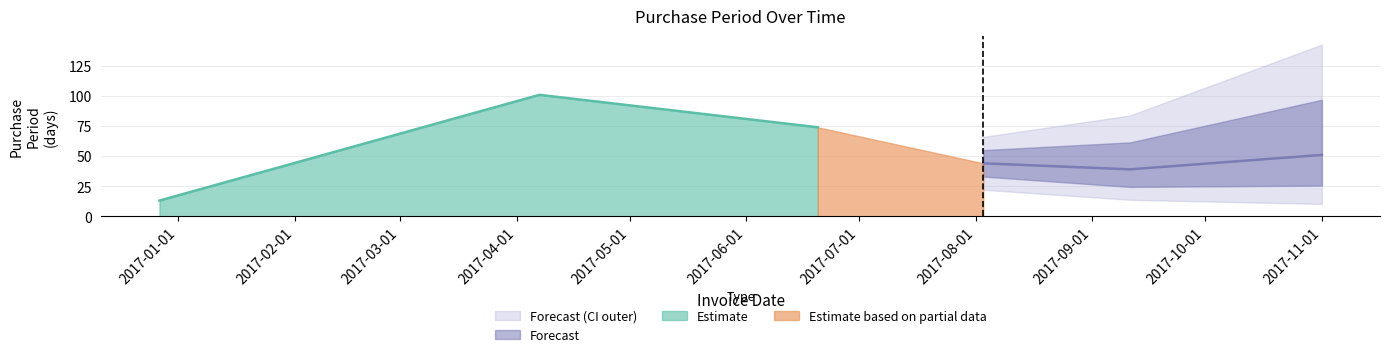

How many interior local valleys (lower than both neighbors) does the data have?

1